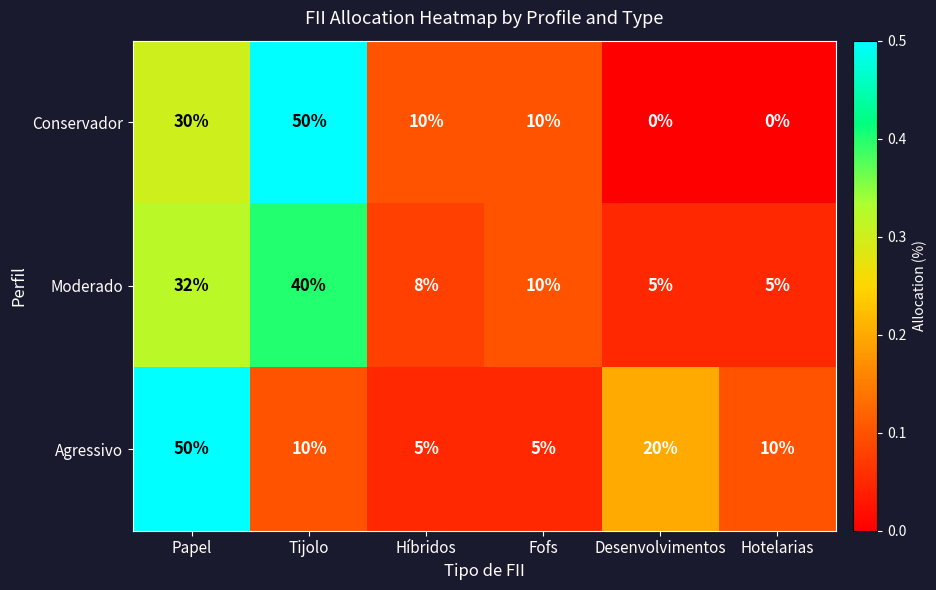

Reading right to left, extract all data points from this chart.

Conservador: Hotelarias=0	Desenvolvimentos=0	Fofs=10	Híbridos=10	Tijolo=50	Papel=30
Moderado: Hotelarias=5	Desenvolvimentos=5	Fofs=10	Híbridos=8	Tijolo=40	Papel=32
Agressivo: Hotelarias=10	Desenvolvimentos=20	Fofs=5	Híbridos=5	Tijolo=10	Papel=50